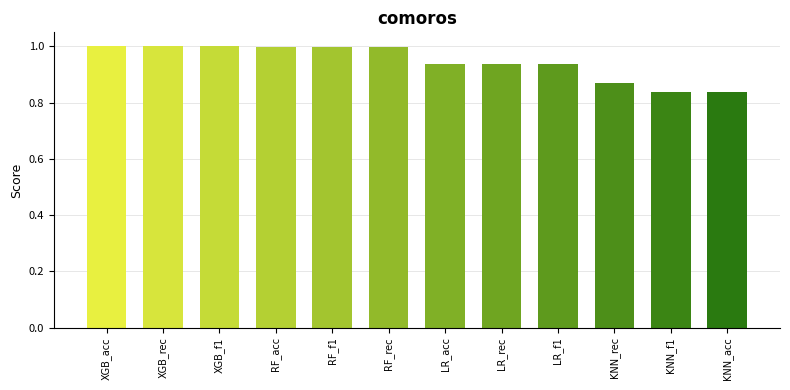

Does the chart contain stacked bars?

No